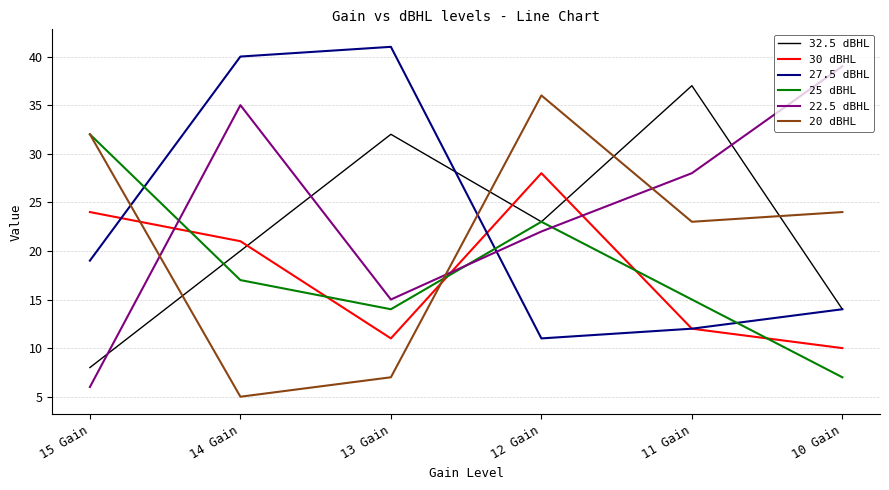

What is the smallest value displayed?

5